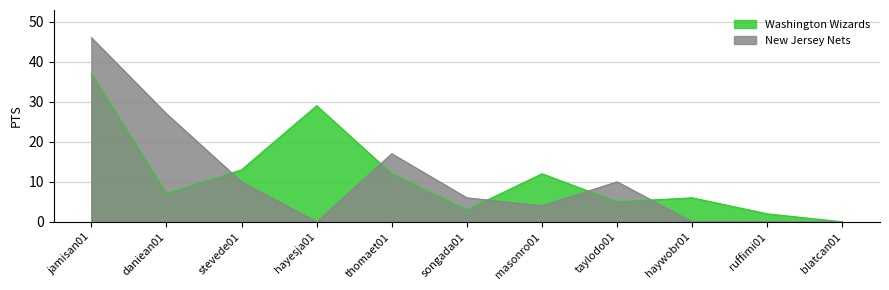

The Washington Wizards series shows 3 at songada01. True or false?

True